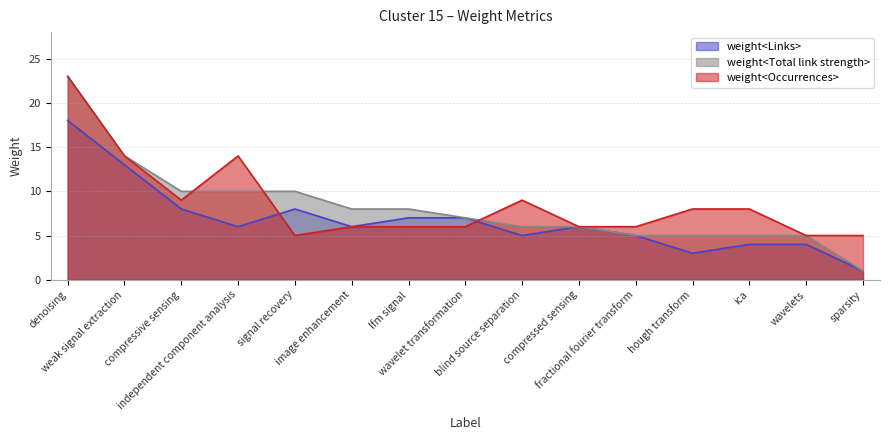

Does the chart display data point markers on the line(s)?

No